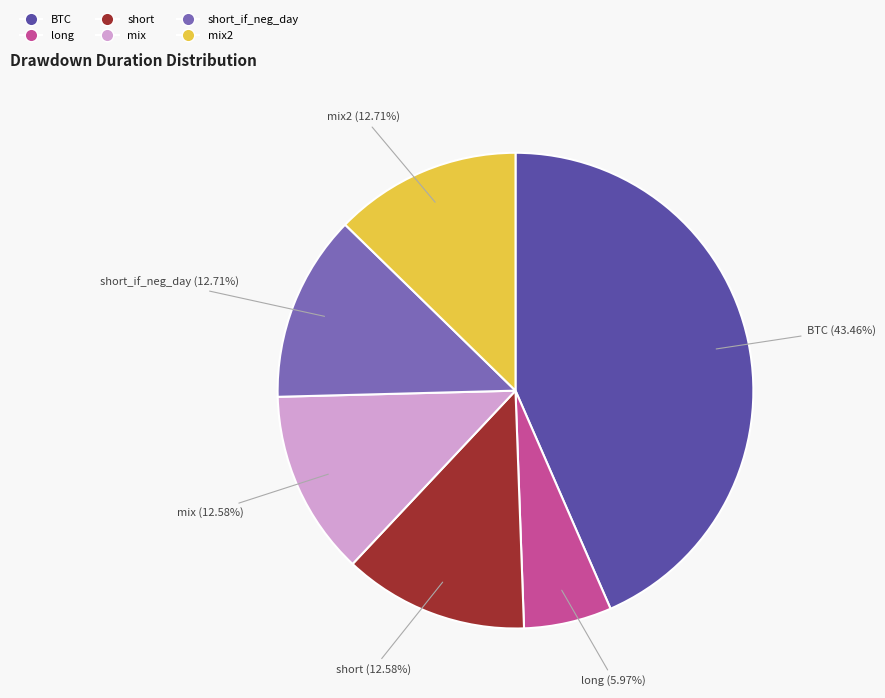

How many slices are in this pie chart?

6